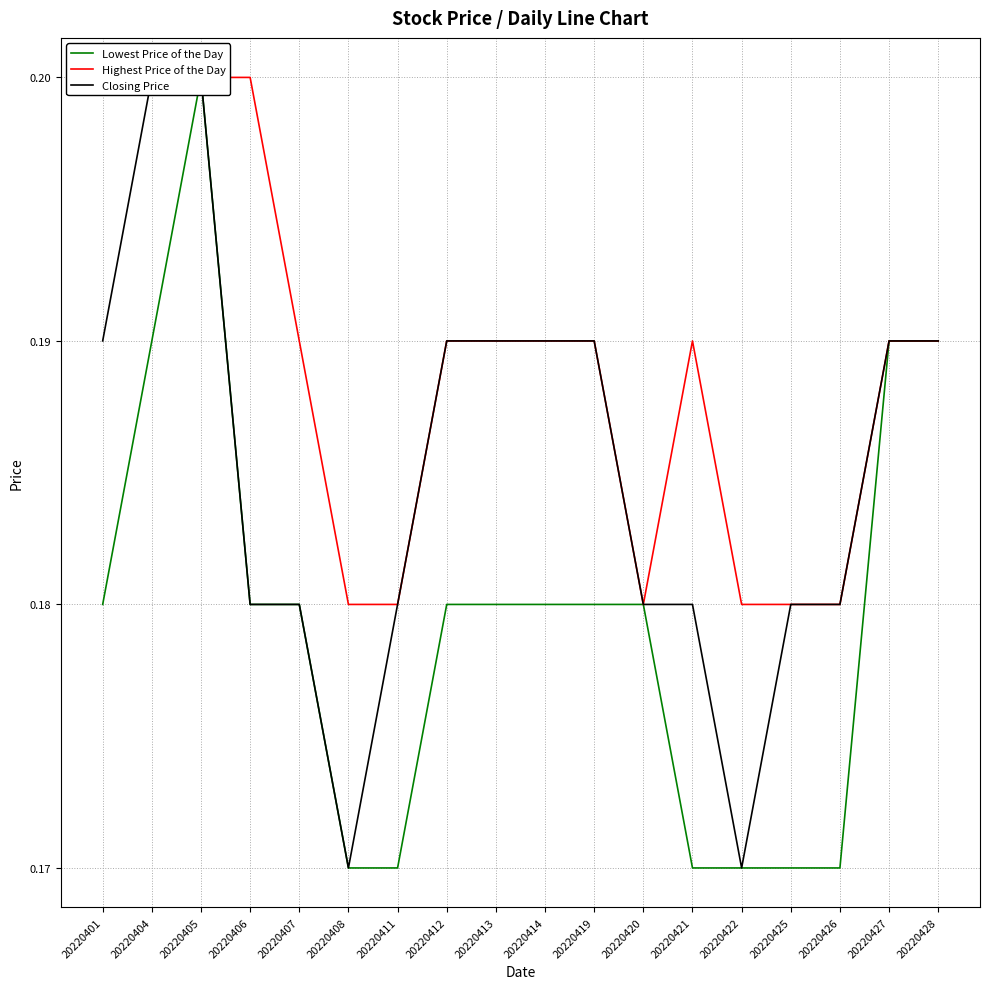

At which label is Highest Price of the Day closest to 0?

20220408